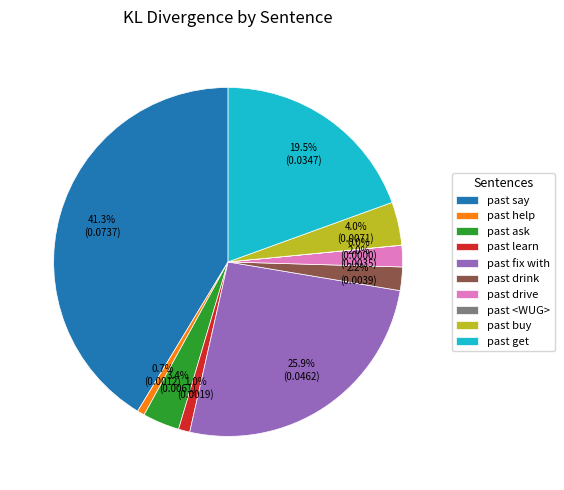

Does past learn account for over 50% of the chart?

No